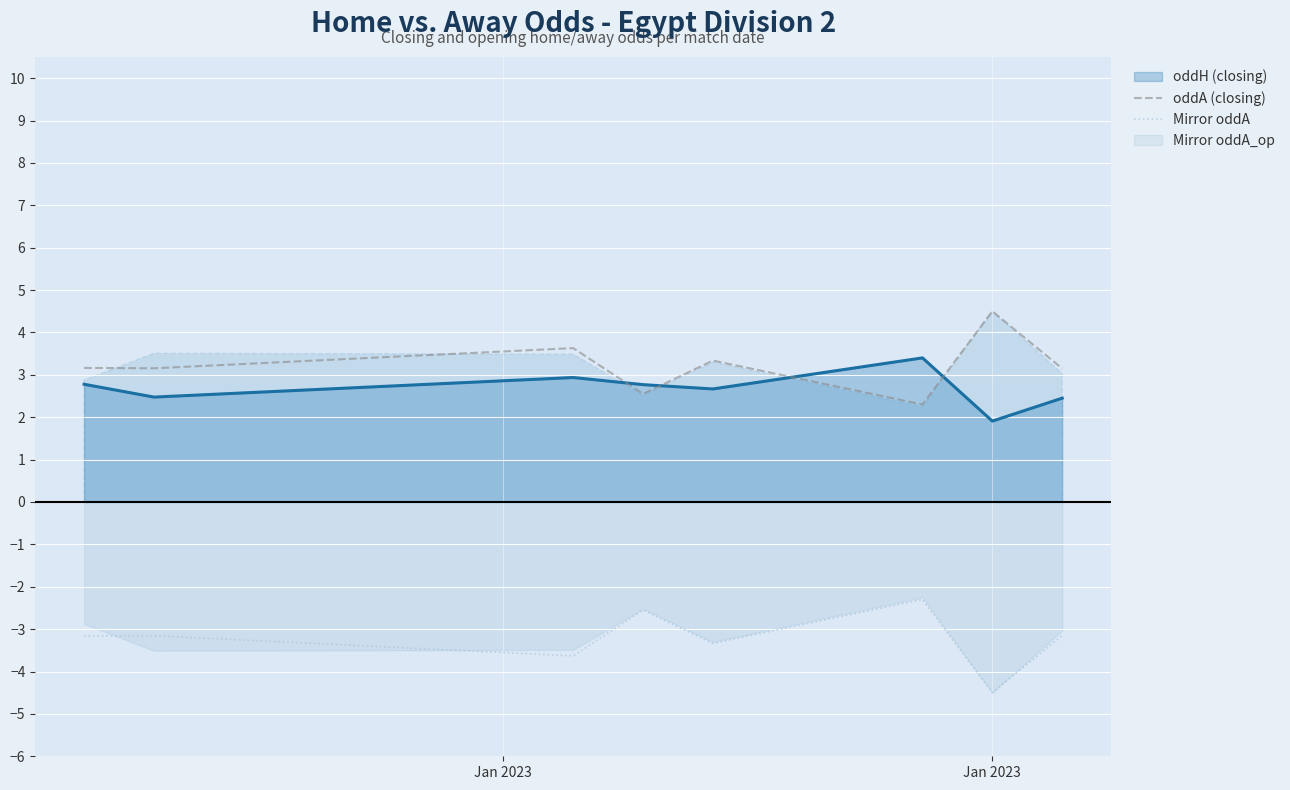

True or false: Mirror oddA and oddH (closing) intersect in this chart.

False